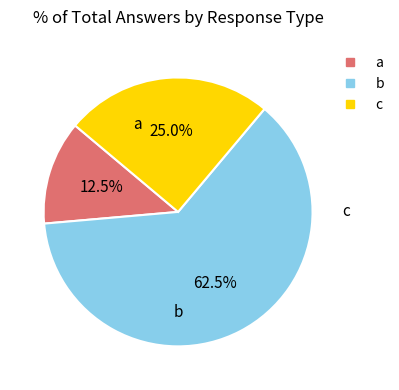

What is the ratio of the value at c to the value at b?

0.4